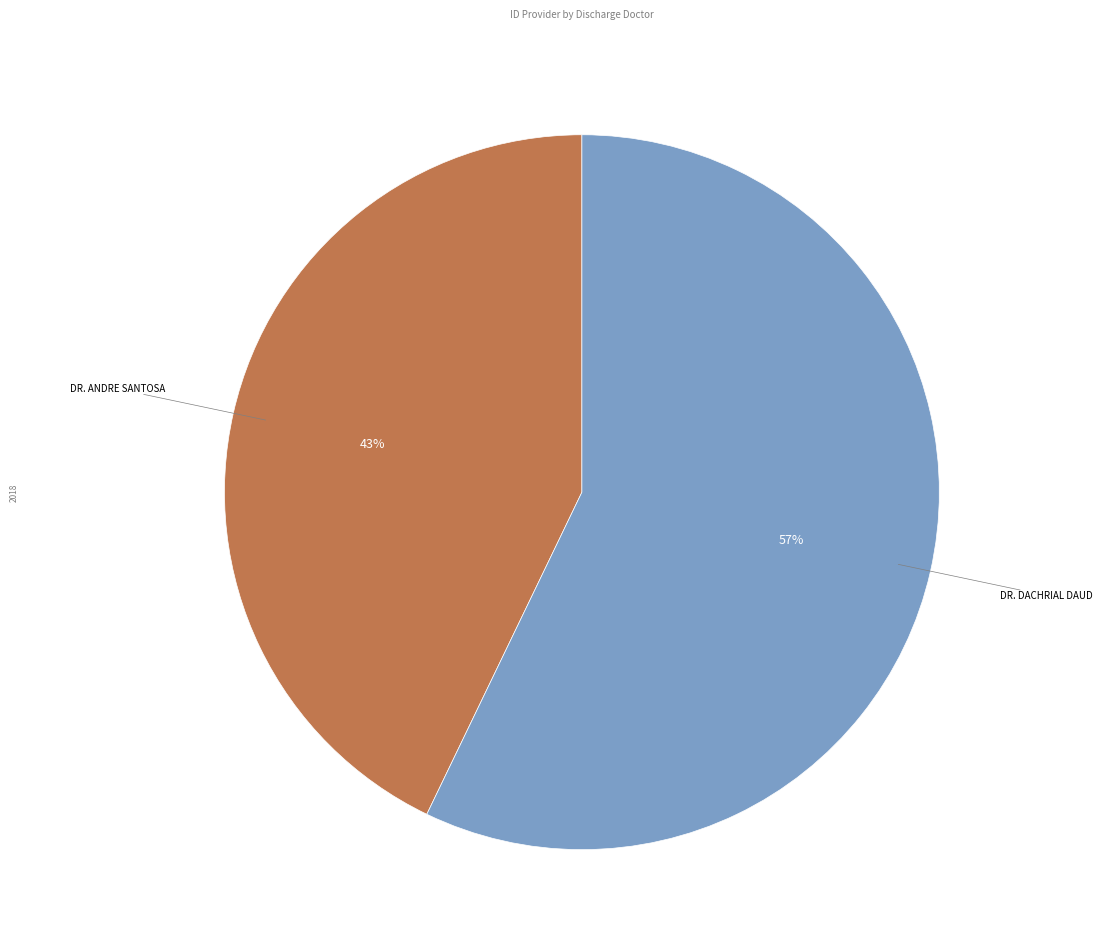

To the nearest percent, what percentage of the pie is DR. ANDRE SANTOSA?

43%